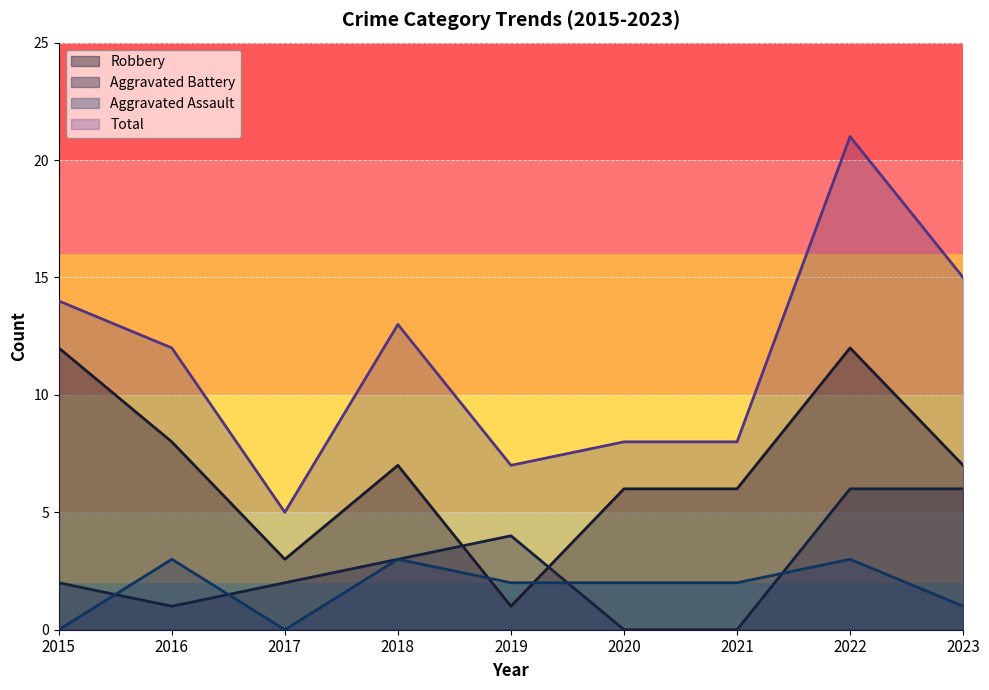

How many values in the Total series exceed 12?

4